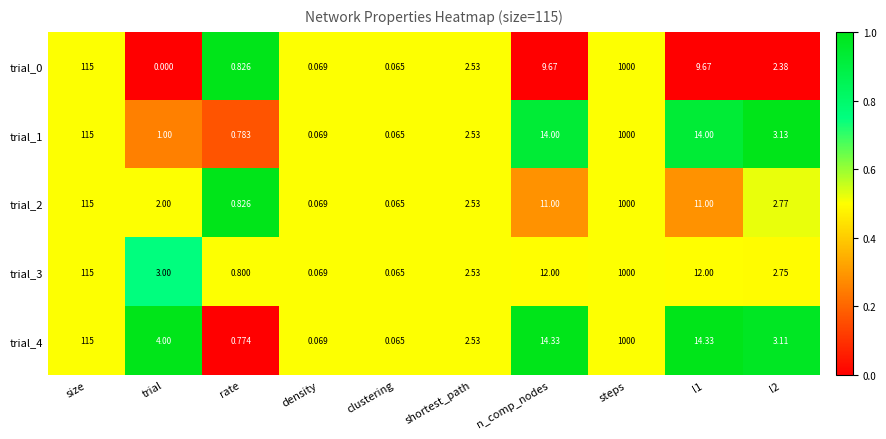

At which category is the sum across all series the highest?

steps